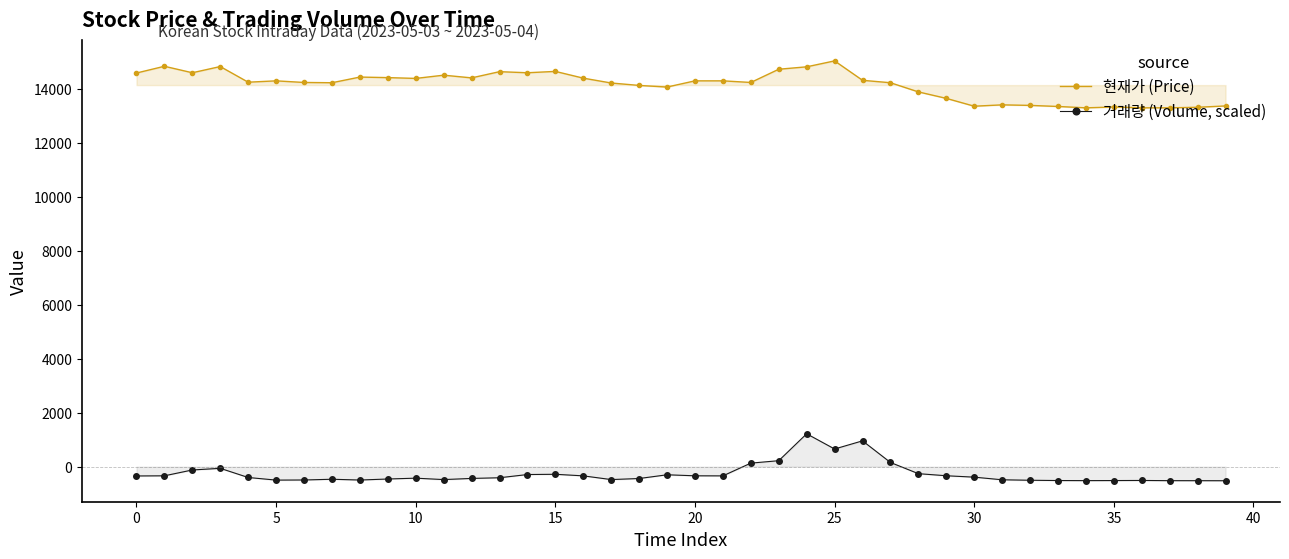

True or false: 거래량 (Volume, scaled) and 현재가 (Price) cross at least once.

False